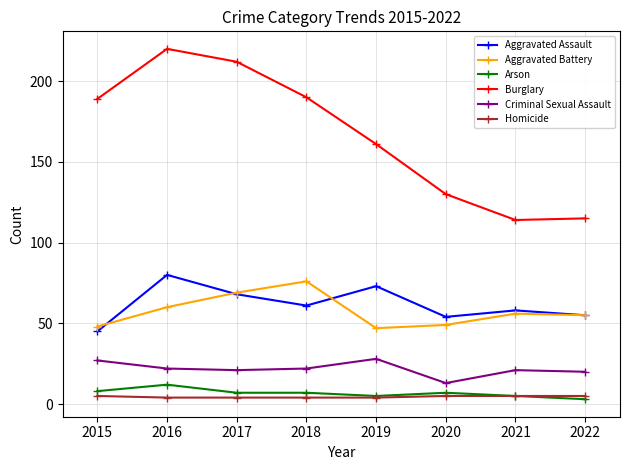

Is the value of Homicide at 2021 greater than the value of Burglary at 2015?

No